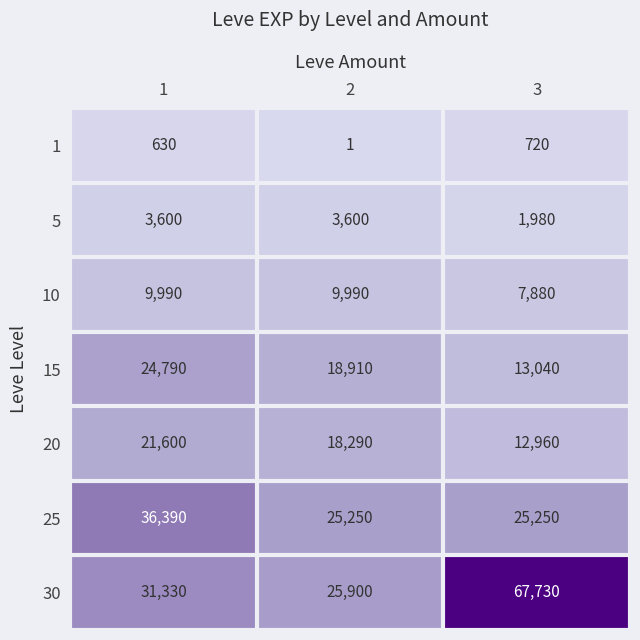

Reading left to right, transcribe all the data shown in this chart.

1: 1=630	2=1	3=720
5: 1=3600	2=3600	3=1980
10: 1=9990	2=9990	3=7880
15: 1=24790	2=18910	3=13040
20: 1=21600	2=18290	3=12960
25: 1=36390	2=25250	3=25250
30: 1=31330	2=25900	3=67730